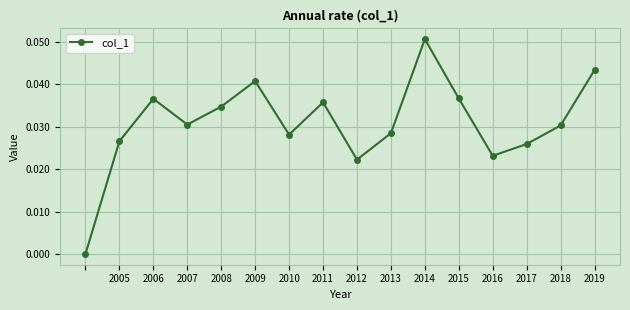

How many interior local valleys (lower than both neighbors) does the data have?

4